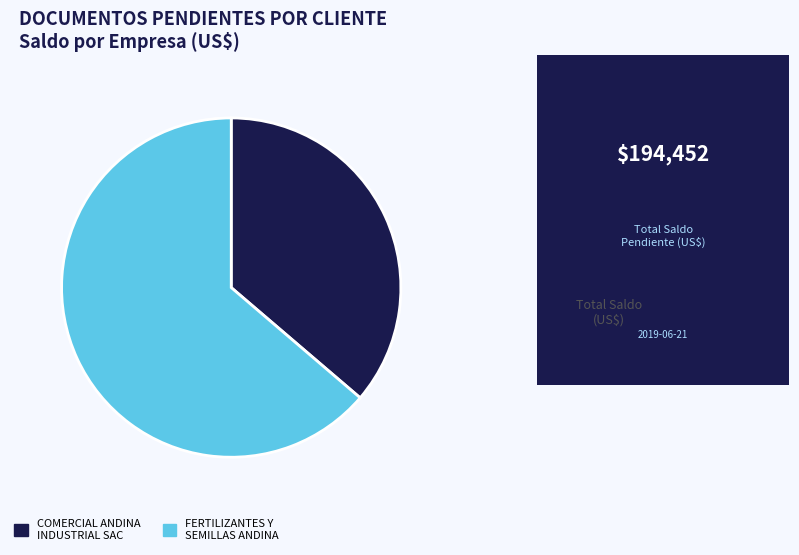

Is there any slice that represents more than half of the pie?

Yes